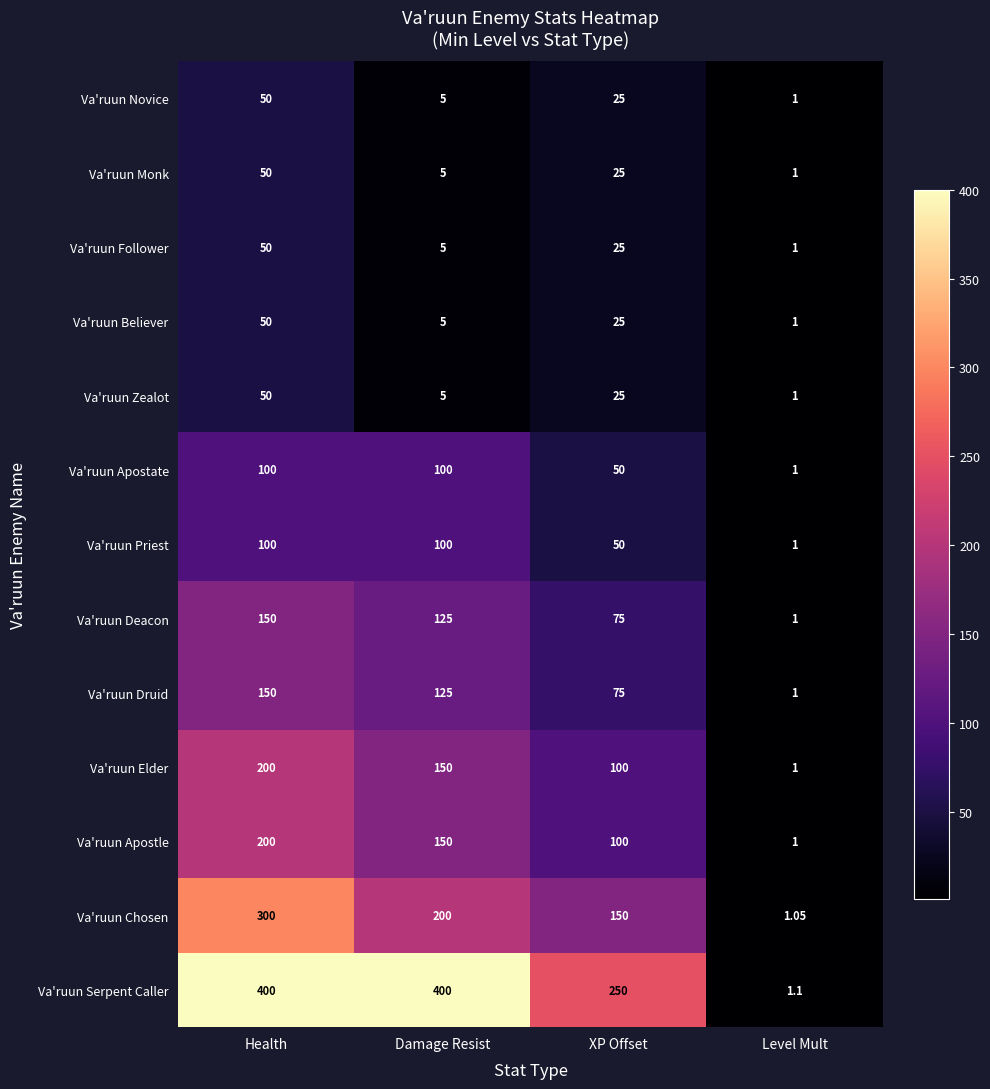

Where is Va'ruun Novice nearest to the value 25?

XP Offset